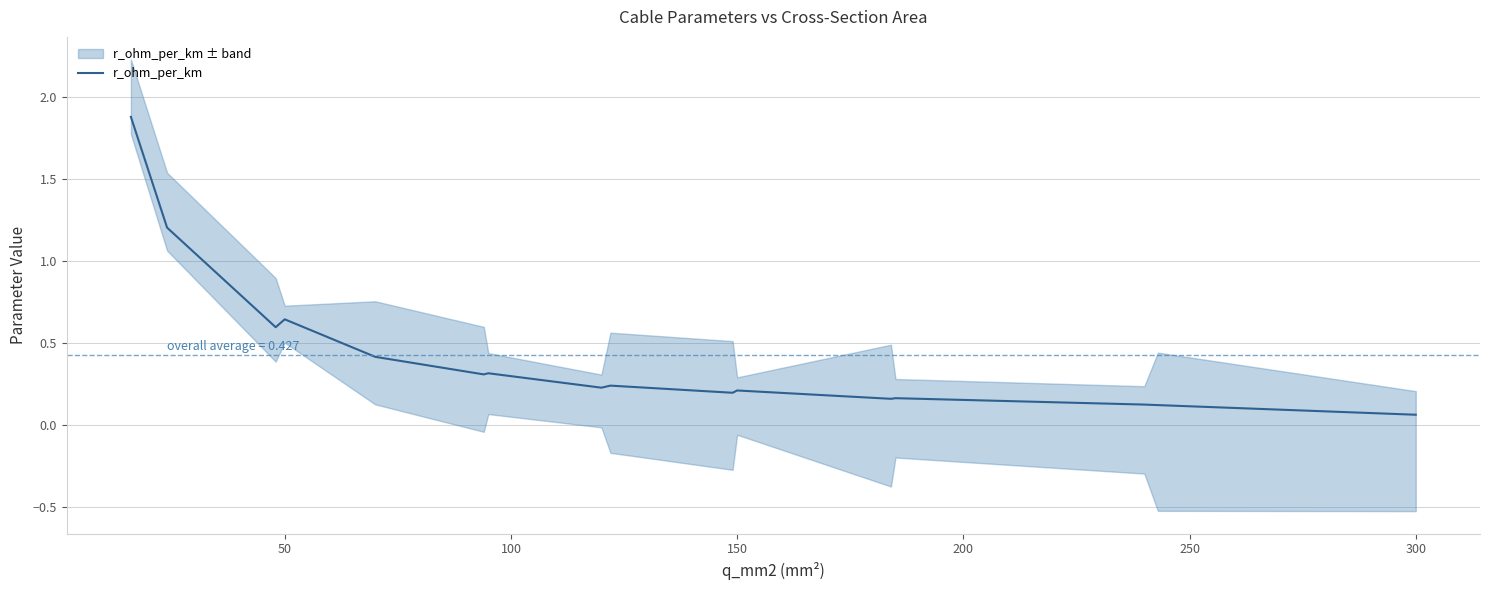

How many interior local peaks (higher than both neighbors) does the data have?

5